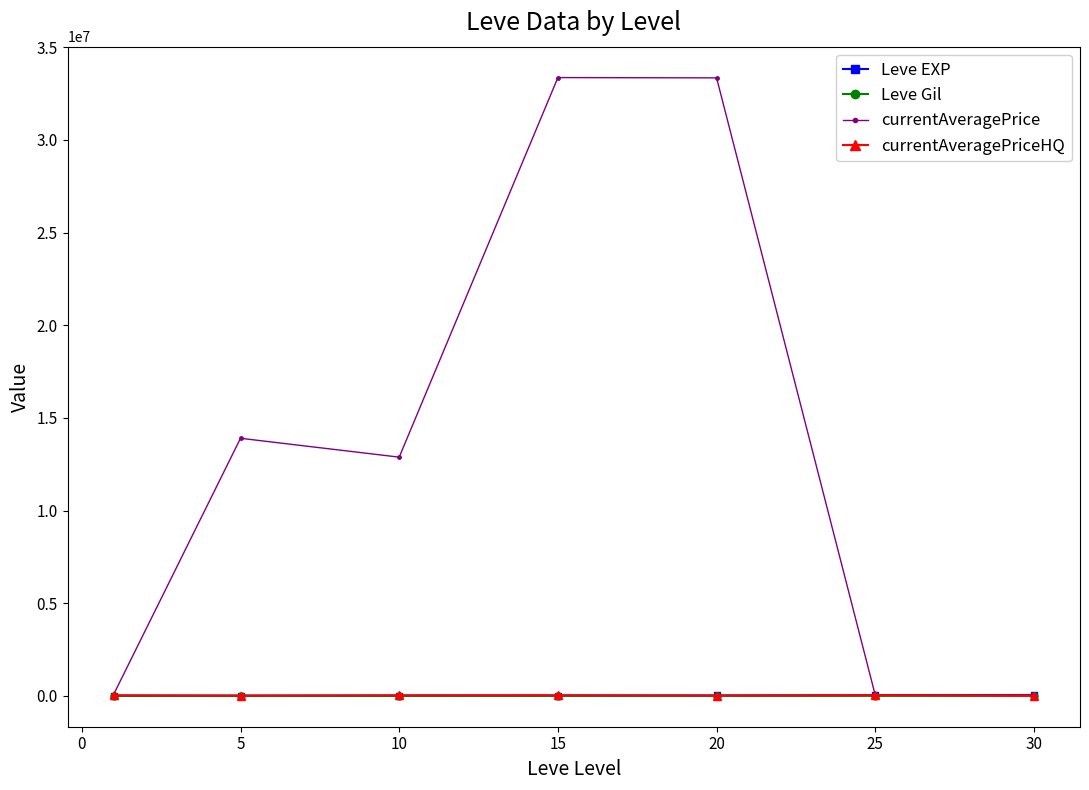

What is the value of the currentAveragePrice point at the 3rd from the left?

12879005.8